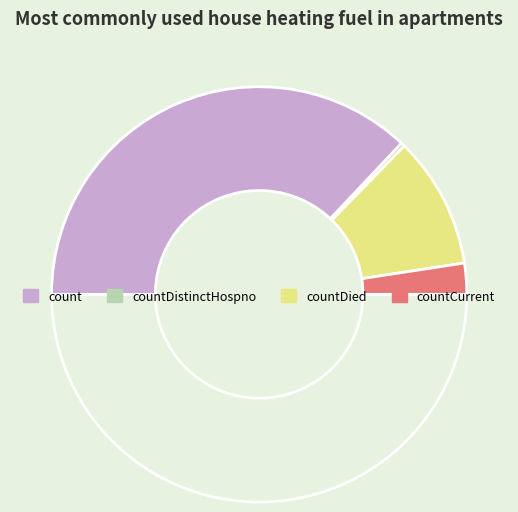

How many slices are in this pie chart?

5